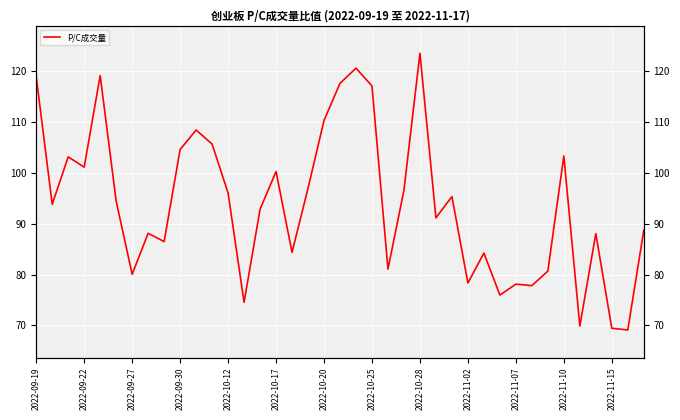

How many series are shown in this chart?

1